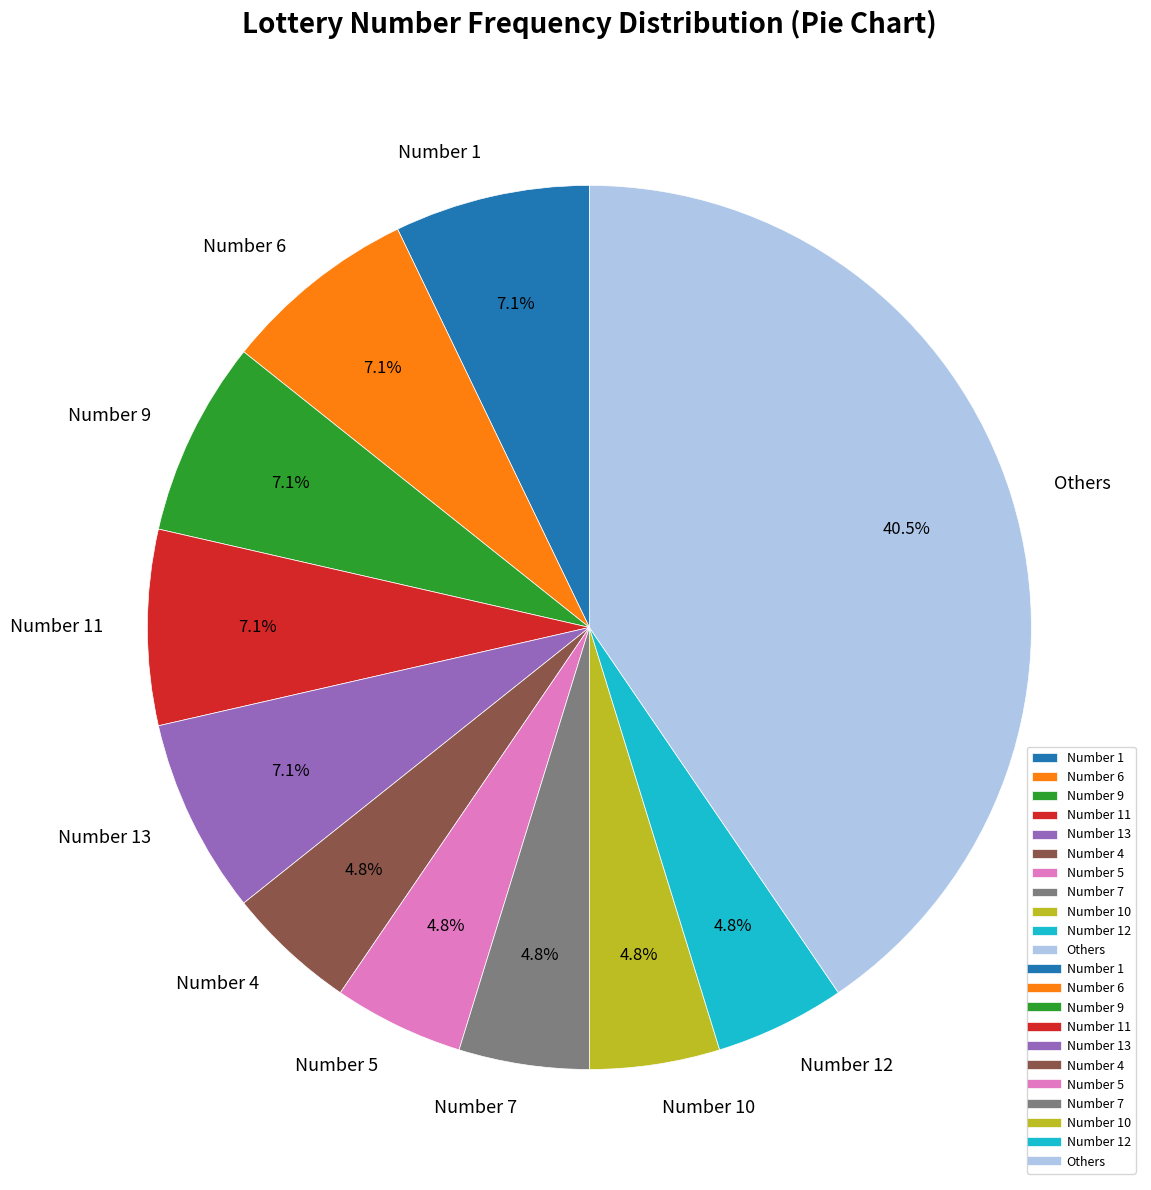

How many segments does this pie chart have?

11